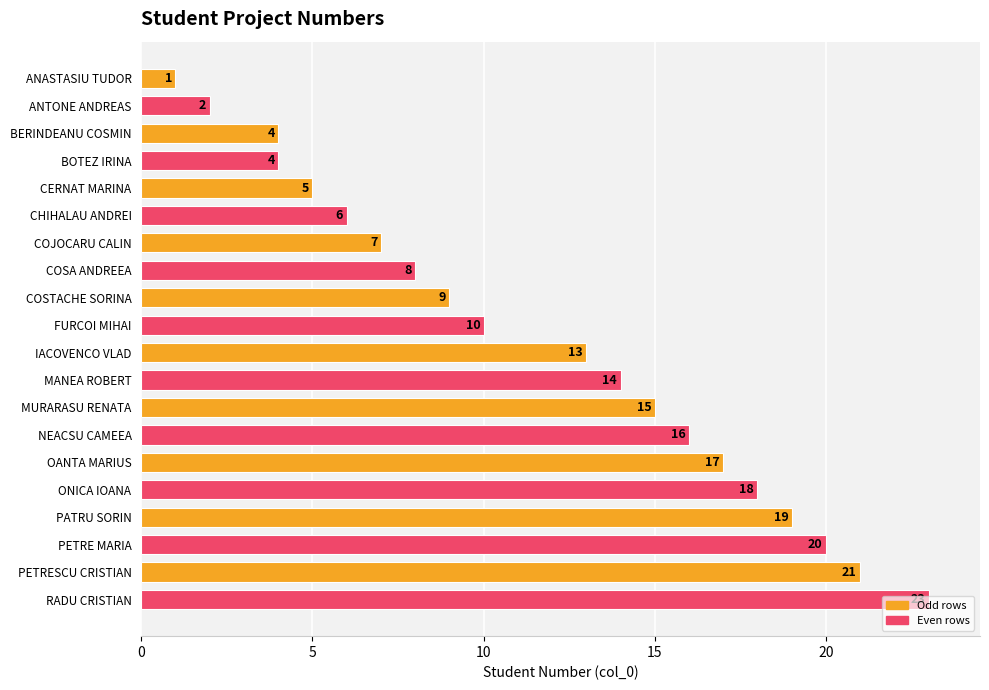

Between ANTONE ANDREAS and CHIHALAU ANDREI, which is larger?

CHIHALAU ANDREI